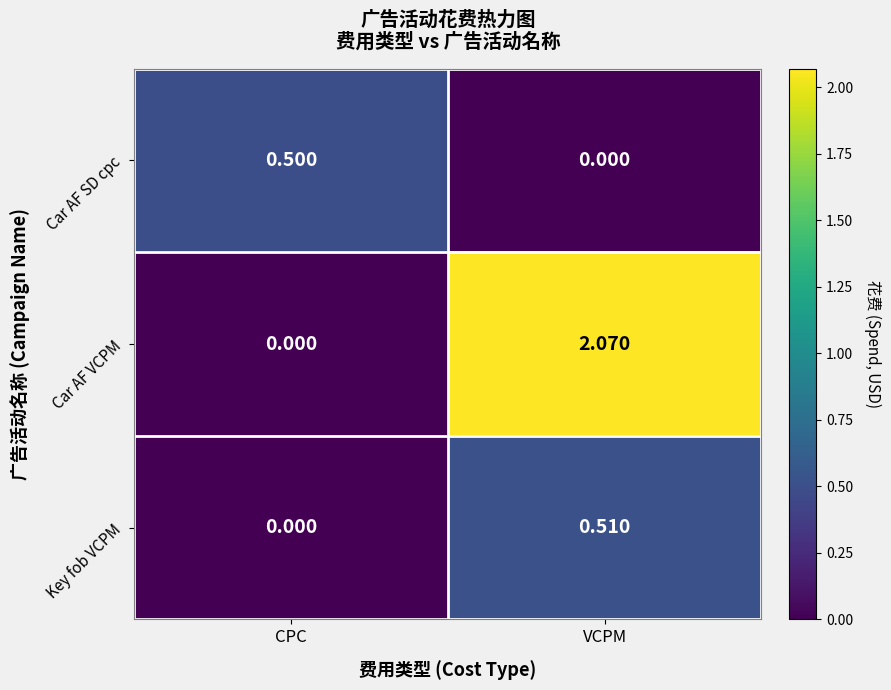

Count the number of categories in the chart.

2